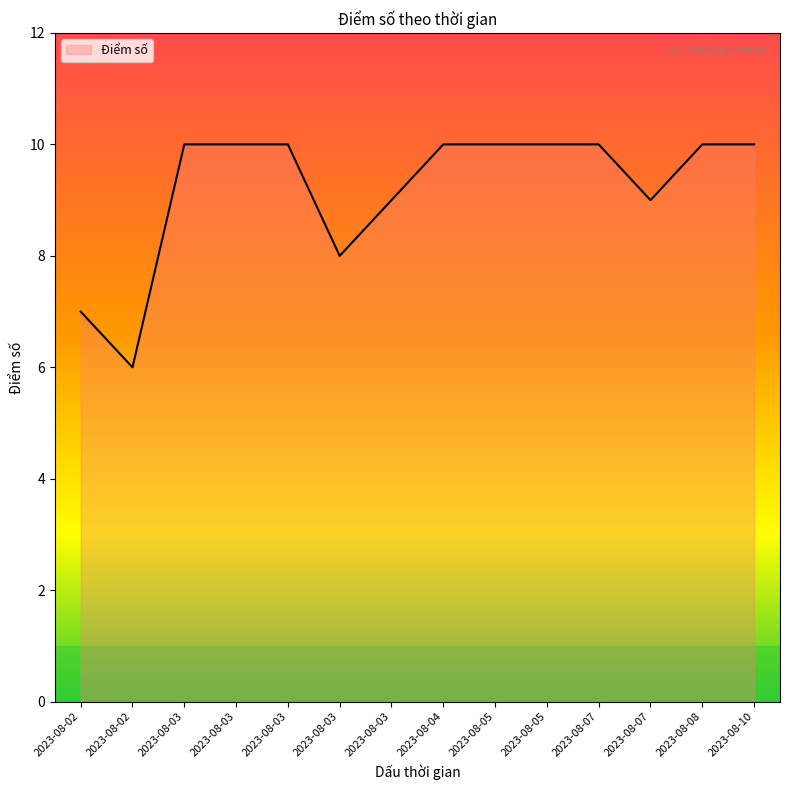

The chart shows a value of 17 at 2023-08-04. True or false?

False